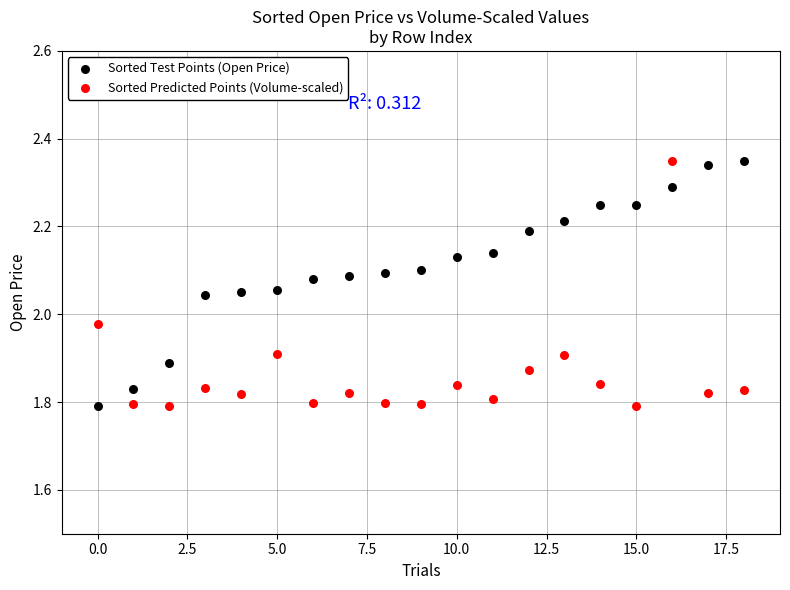

Across all data points, what is the range of Y values (max minus min)?

0.6